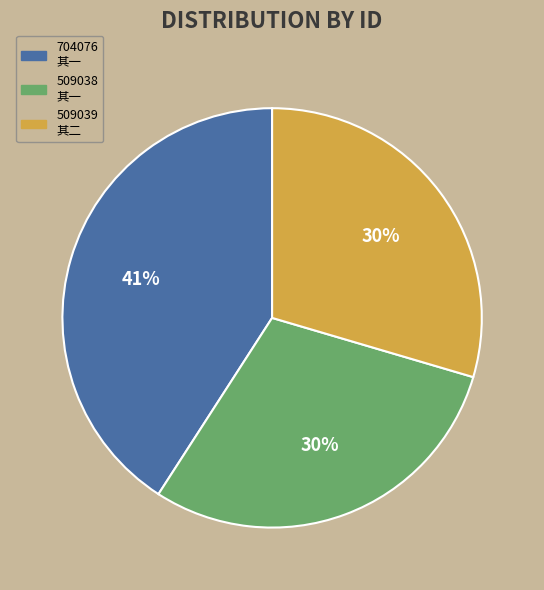

Does any single category account for the majority?

No